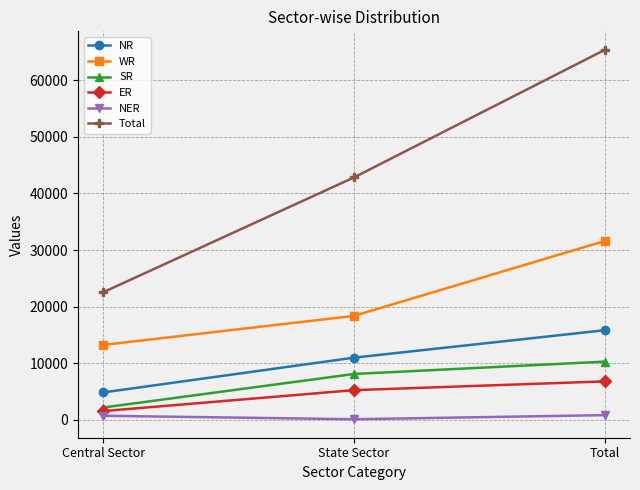

True or false: Total has a value of 97825 at Total.

False